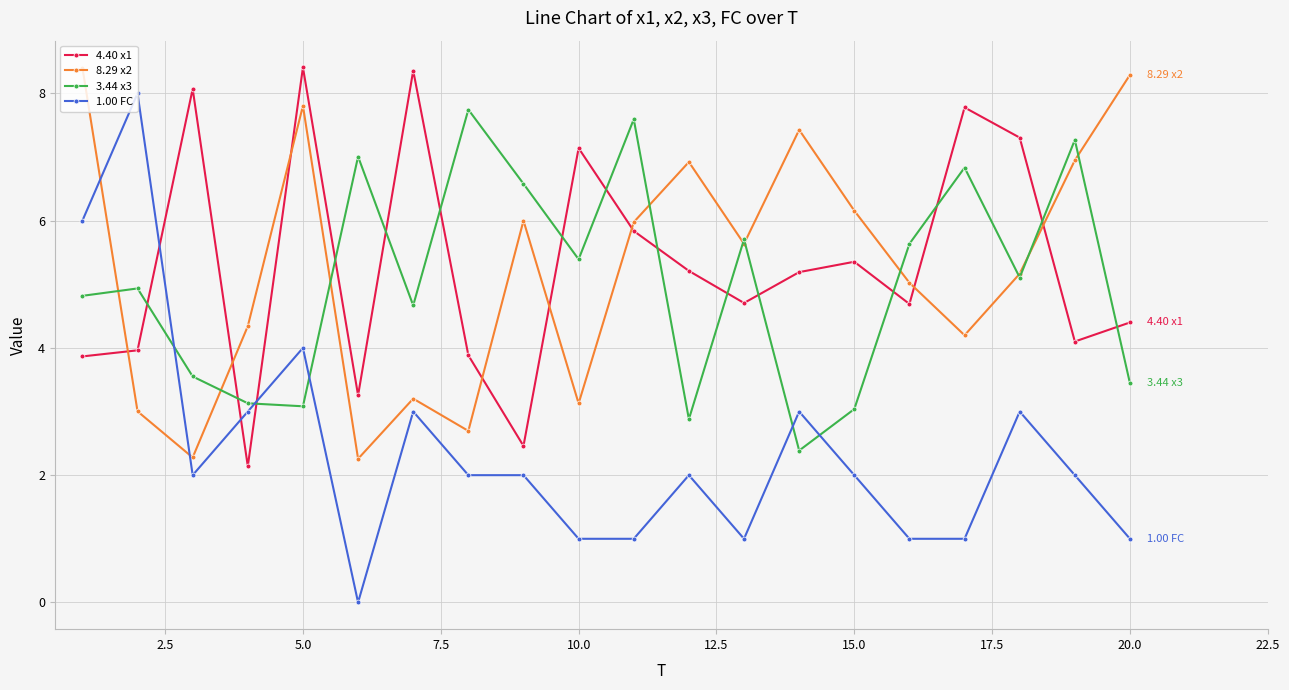

Which series ends up on top after the final intersection of 1.00 FC and 3.44 x3?

3.44 x3